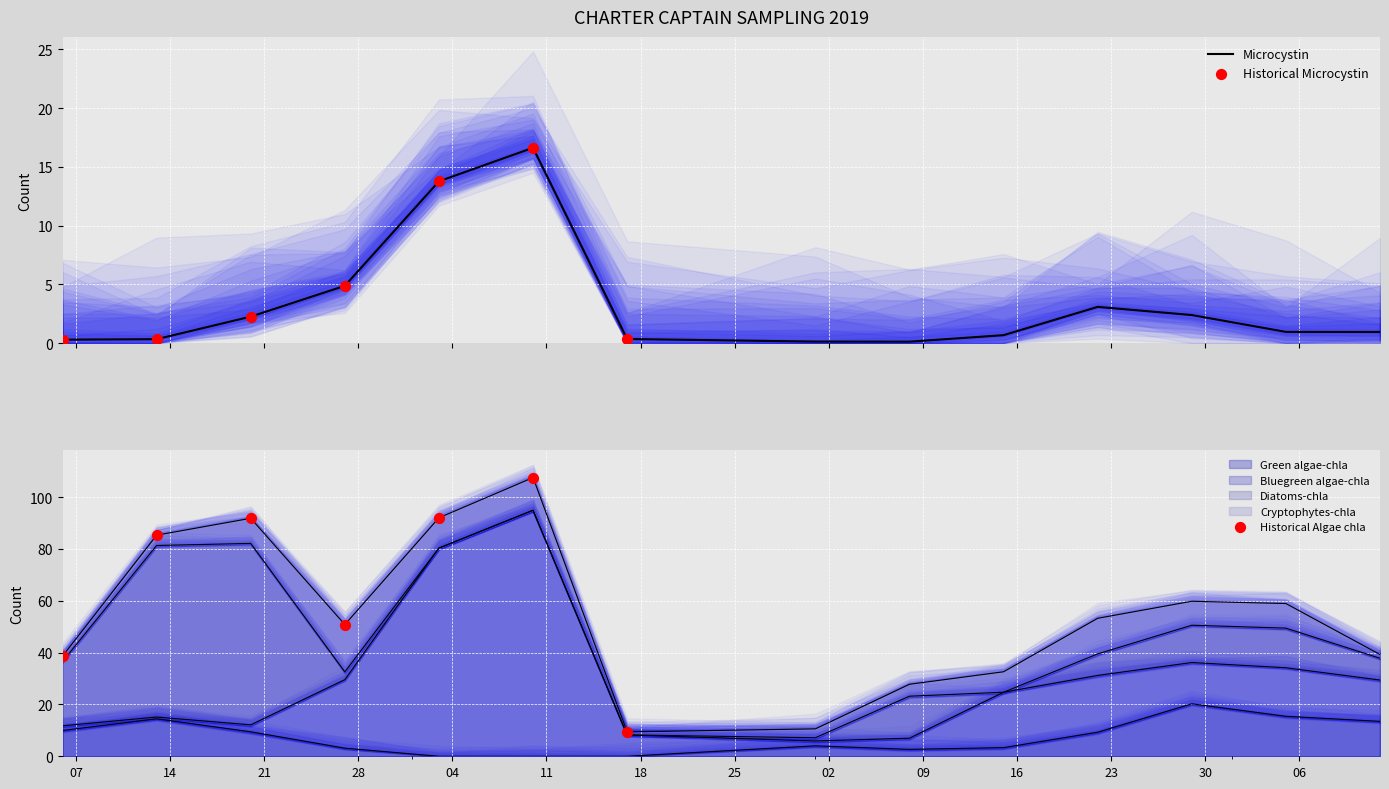

What is the total value across all series at 2019-07-01?

10.7